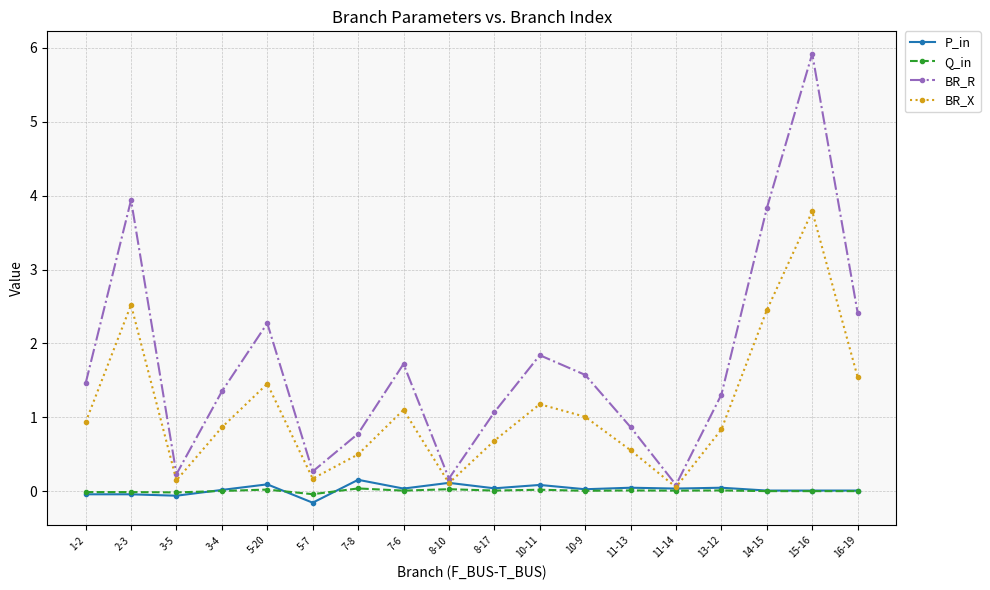

How many lines are shown in the chart?

4